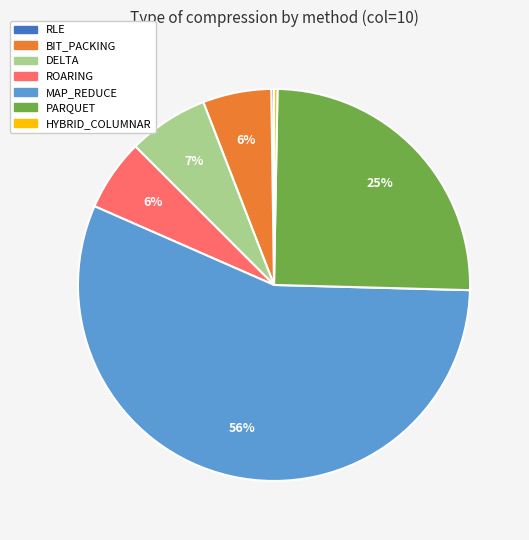

Do HYBRID_COLUMNAR and ROARING together represent more than half of the pie?

No